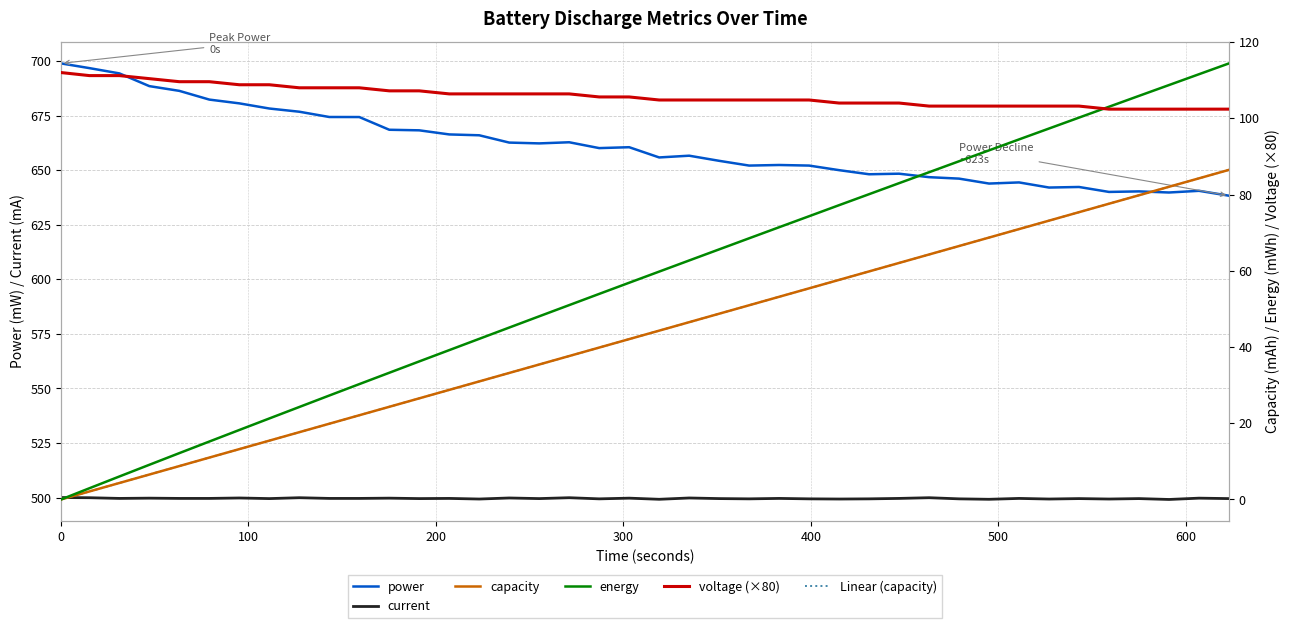

True or false: power and current intersect in this chart.

False